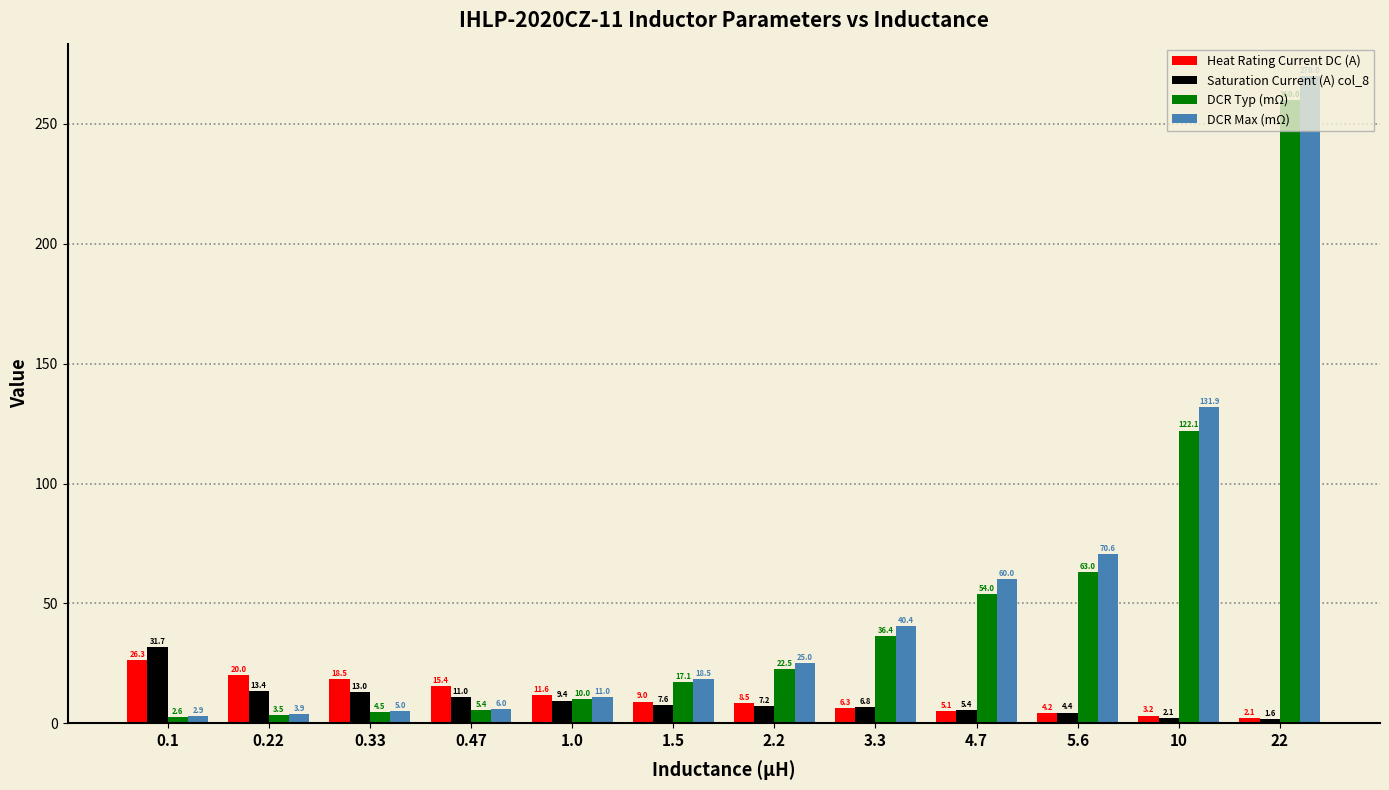

Are the bars horizontal?

No